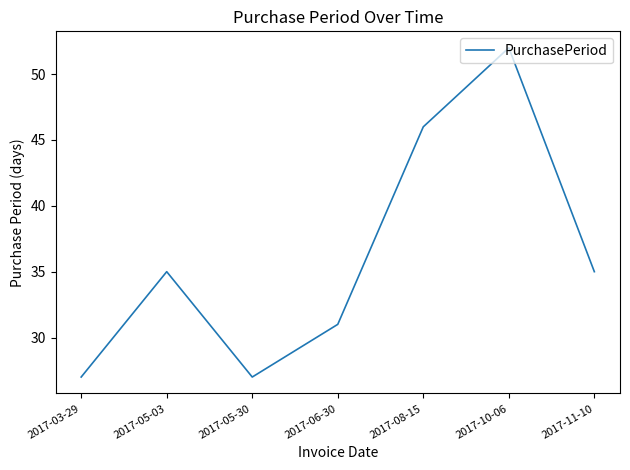

Reading right to left, transcribe all the data shown in this chart.

2017-11-10=35	2017-10-06=52	2017-08-15=46	2017-06-30=31	2017-05-30=27	2017-05-03=35	2017-03-29=27